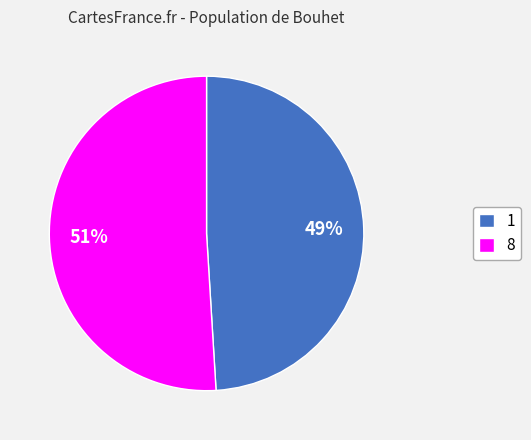

To the nearest percent, what percentage of the pie is 1?

49%